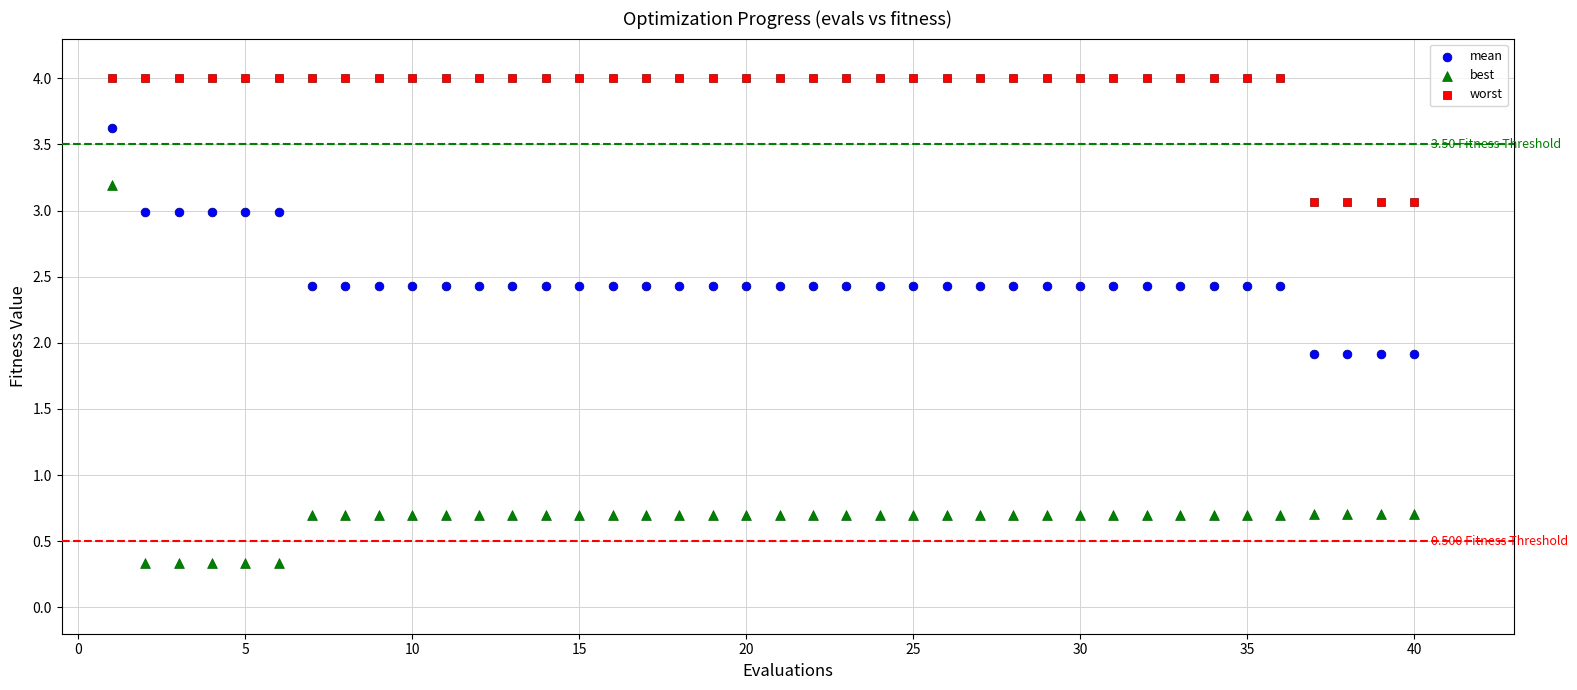

What is the X range (max minus min) for the scatter plot?

39.0